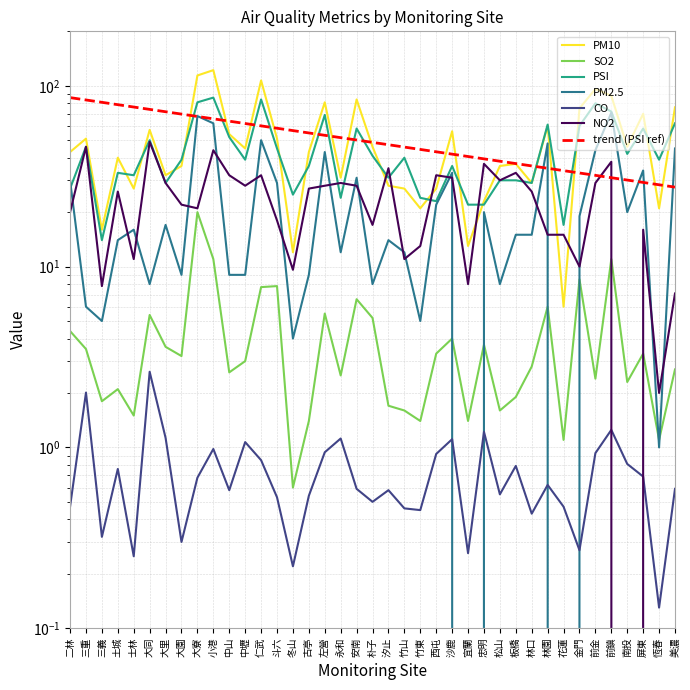

Rank the categories by CO value from lowest to highest.

恆春, 冬山, 士林, 宜蘭, 金門, 大園, 三義, 林口, 竹東, 竹山, 二林, 花蓮, 朴子, 斗六, 古亭, 松山, 中山, 汐止, 安南, 美濃, 林園, 大寮, 屏東, 土城, 板橋, 南投, 仁武, 西屯, 前金, 左營, 小港, 中壢, 沙鹿, 永和, 大里, 忠明, 前鎮, 三重, 大同